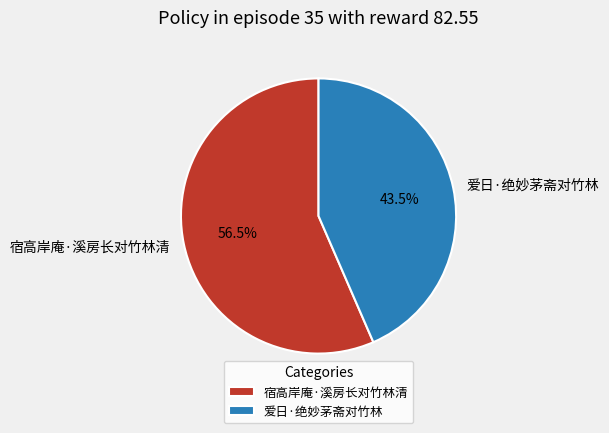

What is the largest slice in the pie chart?

宿高岸庵·溪房长对竹林清